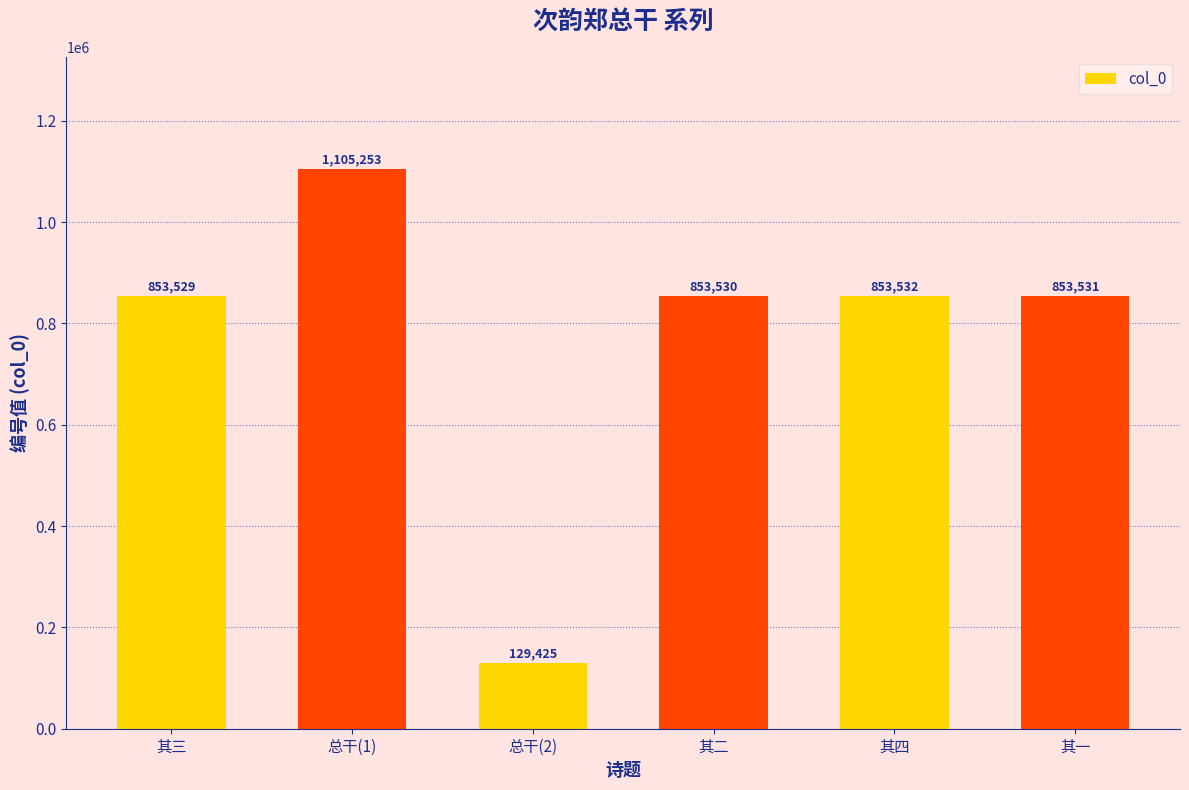

At which label is the value closest to 617339?

其三